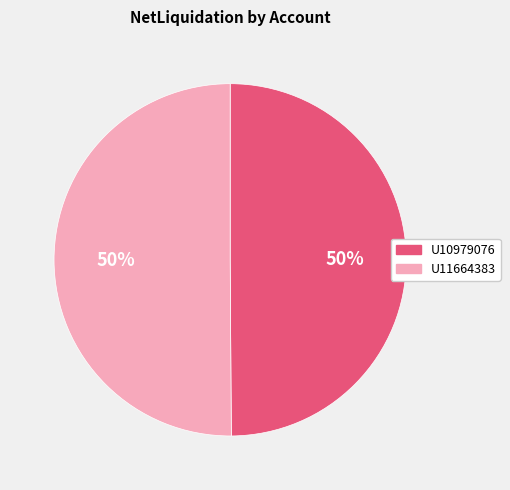

The U10979076 slice represents 50% of the pie. True or false?

True